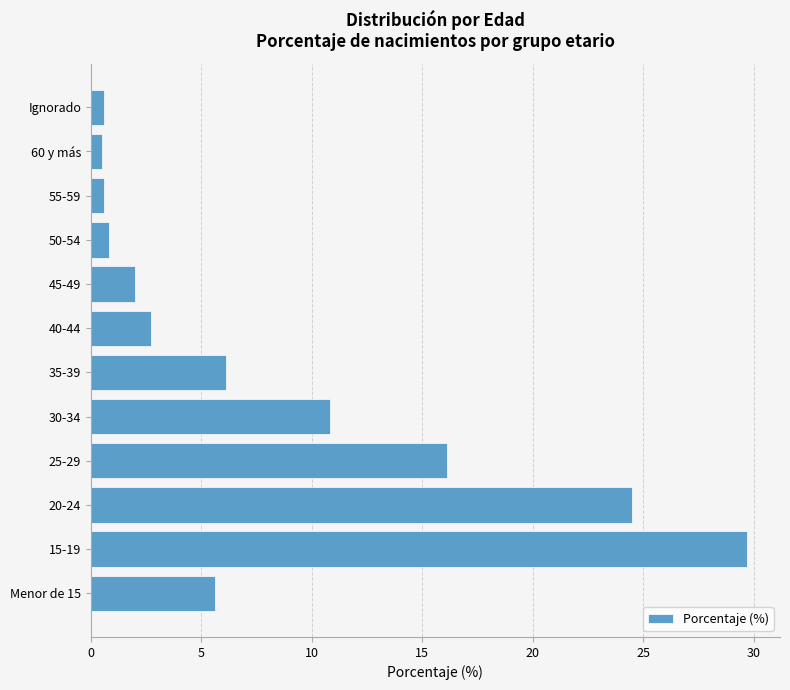

What is the average value?

8.3